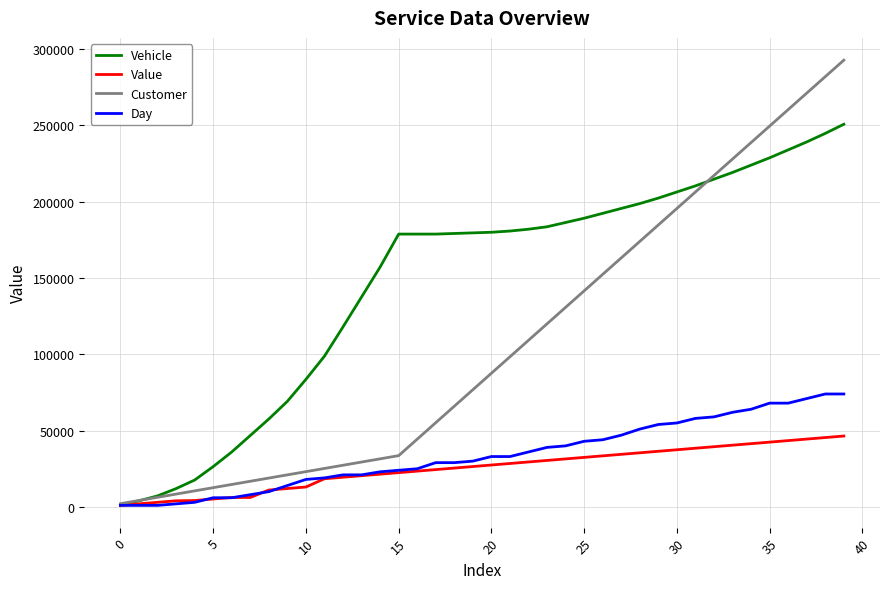

What is the maximum value shown in the chart?

292800